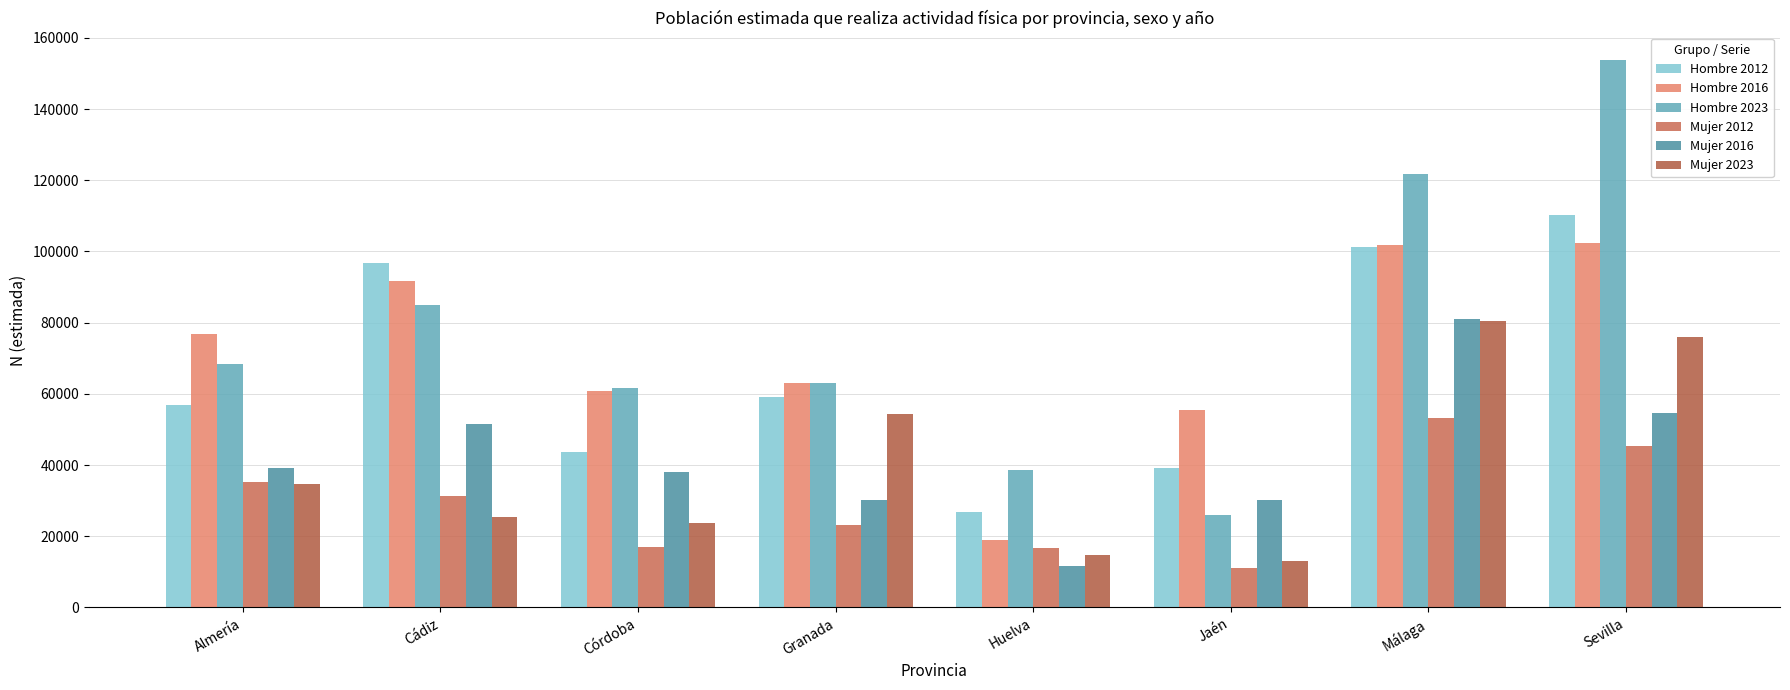

Which label corresponds to the smallest value in the chart?

Jaén